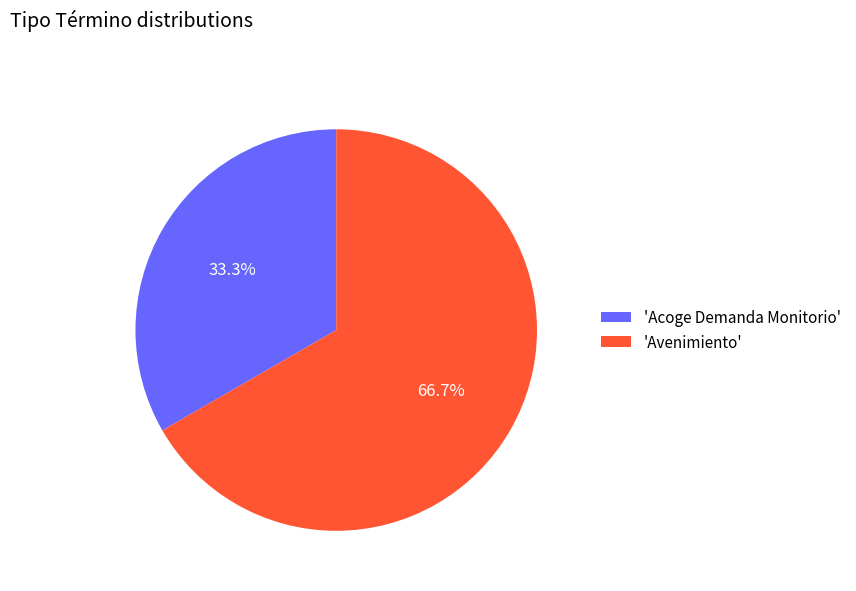

Rank the categories by value from lowest to highest.

'Acoge Demanda Monitorio', 'Avenimiento'